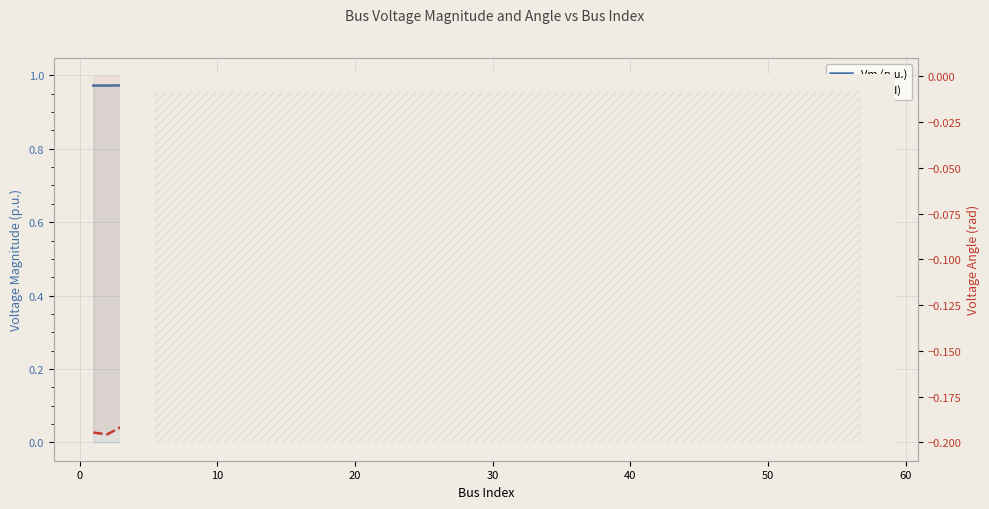

List the series in order of their peak value, lowest first.

Va (rad), Vm (p.u.)